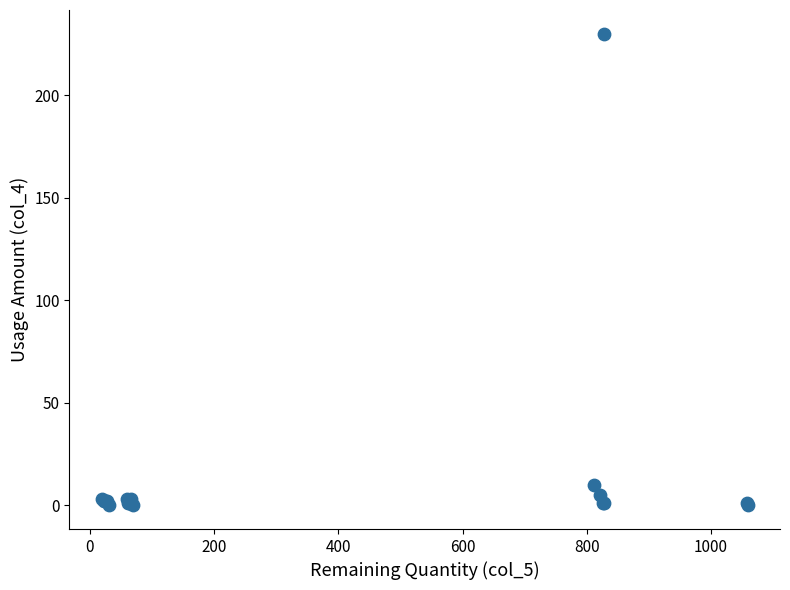

What Y value in the scatter plot is closest to 115?

10